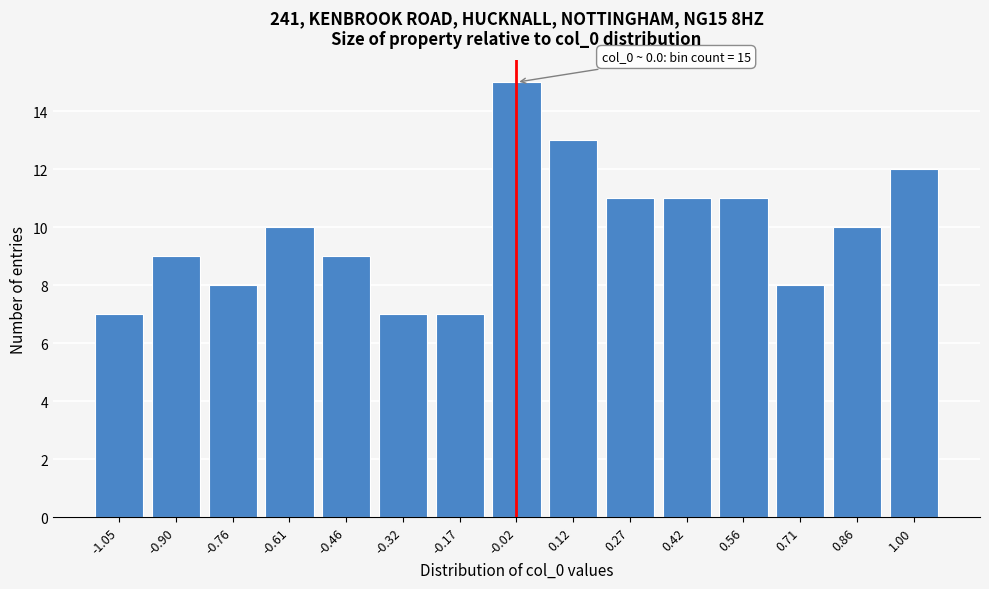

Reading right to left, list all the values displayed in this chart.

12	10	8	11	11	11	13	15	7	7	9	10	8	9	7